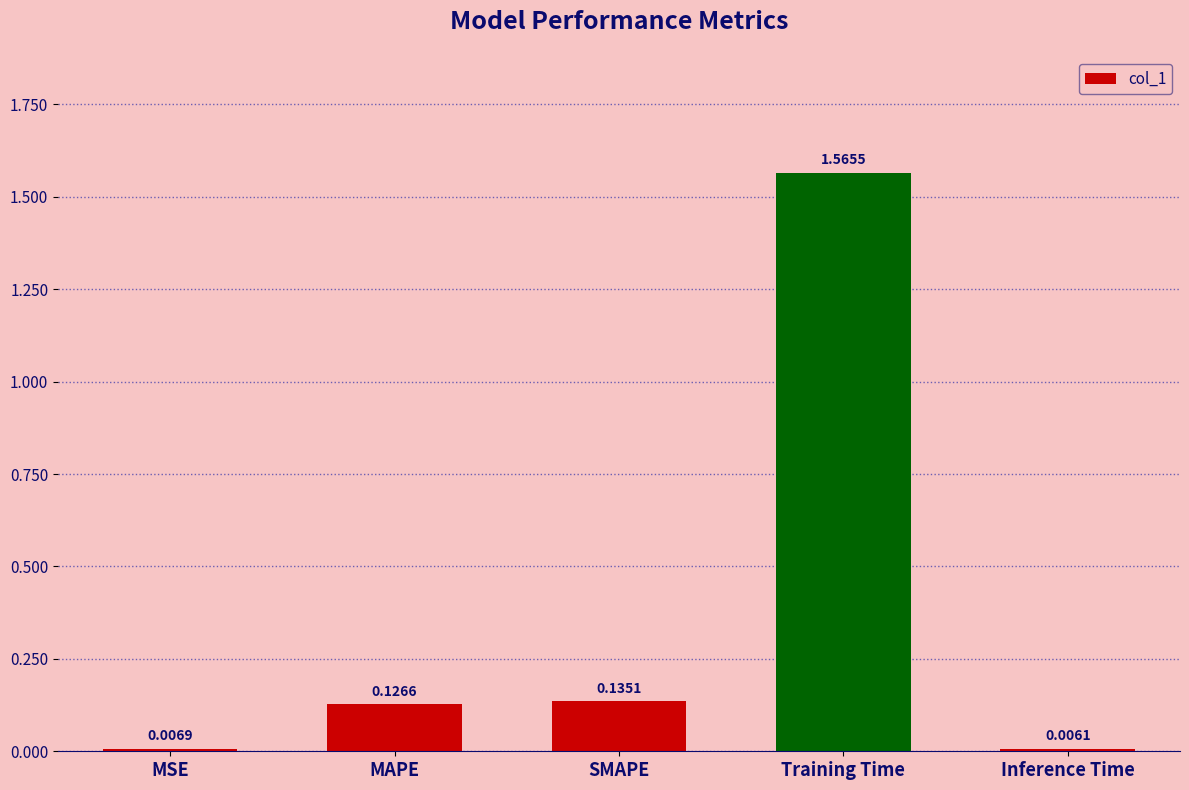

What is the label of the 2nd bar from the right?

Training Time